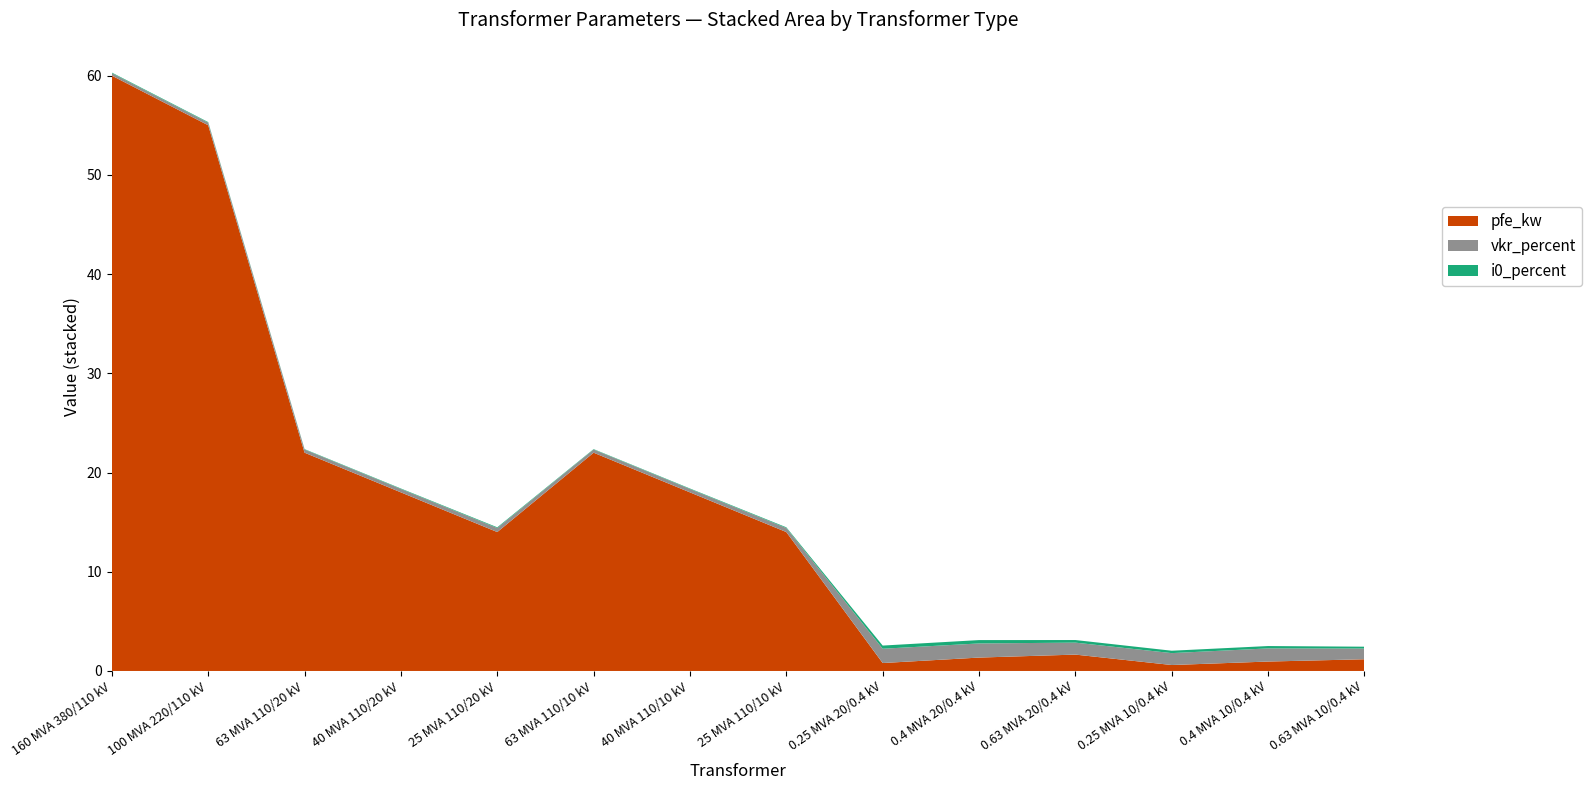

Reading right to left, what are all the values shown in this chart?

pfe_kw: 0.63 MVA 10/0.4 kV=1.2	0.4 MVA 10/0.4 kV=0.9	0.25 MVA 10/0.4 kV=0.6	0.63 MVA 20/0.4 kV=1.6	0.4 MVA 20/0.4 kV=1.4	0.25 MVA 20/0.4 kV=0.8	25 MVA 110/10 kV=14.0	40 MVA 110/10 kV=18.0	63 MVA 110/10 kV=22.0	25 MVA 110/20 kV=14.0	40 MVA 110/20 kV=18.0	63 MVA 110/20 kV=22.0	100 MVA 220/110 kV=55.0	160 MVA 380/110 kV=60.0
vkr_percent: 0.63 MVA 10/0.4 kV=1.1	0.4 MVA 10/0.4 kV=1.3	0.25 MVA 10/0.4 kV=1.2	0.63 MVA 20/0.4 kV=1.2	0.4 MVA 20/0.4 kV=1.4	0.25 MVA 20/0.4 kV=1.4	25 MVA 110/10 kV=0.4	40 MVA 110/10 kV=0.3	63 MVA 110/10 kV=0.3	25 MVA 110/20 kV=0.4	40 MVA 110/20 kV=0.3	63 MVA 110/20 kV=0.3	100 MVA 220/110 kV=0.3	160 MVA 380/110 kV=0.2
i0_percent: 0.63 MVA 10/0.4 kV=0.2	0.4 MVA 10/0.4 kV=0.2	0.25 MVA 10/0.4 kV=0.2	0.63 MVA 20/0.4 kV=0.3	0.4 MVA 20/0.4 kV=0.3	0.25 MVA 20/0.4 kV=0.3	25 MVA 110/10 kV=0.1	40 MVA 110/10 kV=0.1	63 MVA 110/10 kV=0.0	25 MVA 110/20 kV=0.1	40 MVA 110/20 kV=0.1	63 MVA 110/20 kV=0.0	100 MVA 220/110 kV=0.1	160 MVA 380/110 kV=0.1